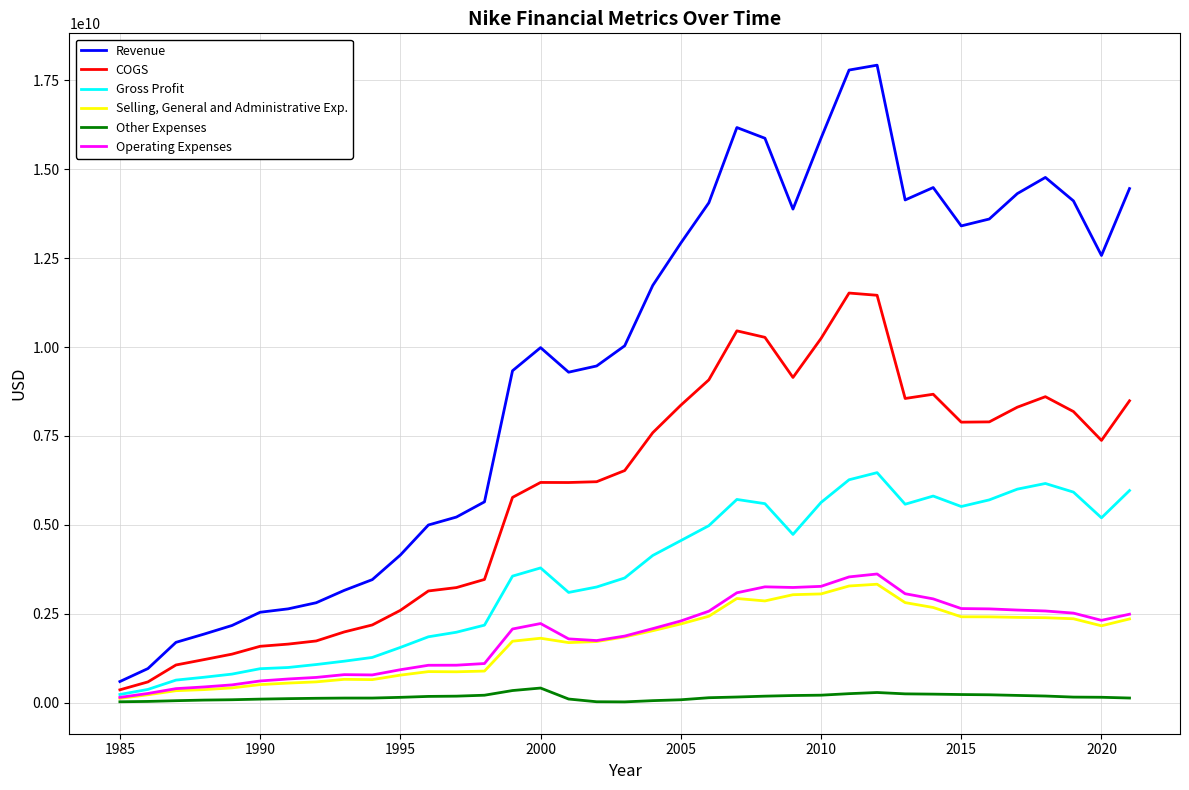

Which series has the largest range (max minus min)?

Revenue